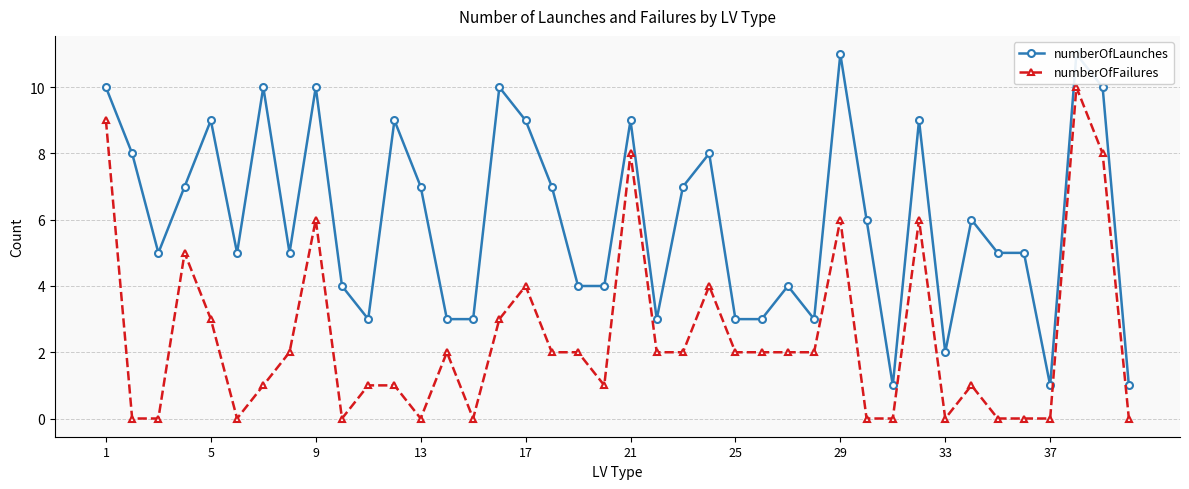

List the series in order of their peak value, lowest first.

numberOfFailures, numberOfLaunches